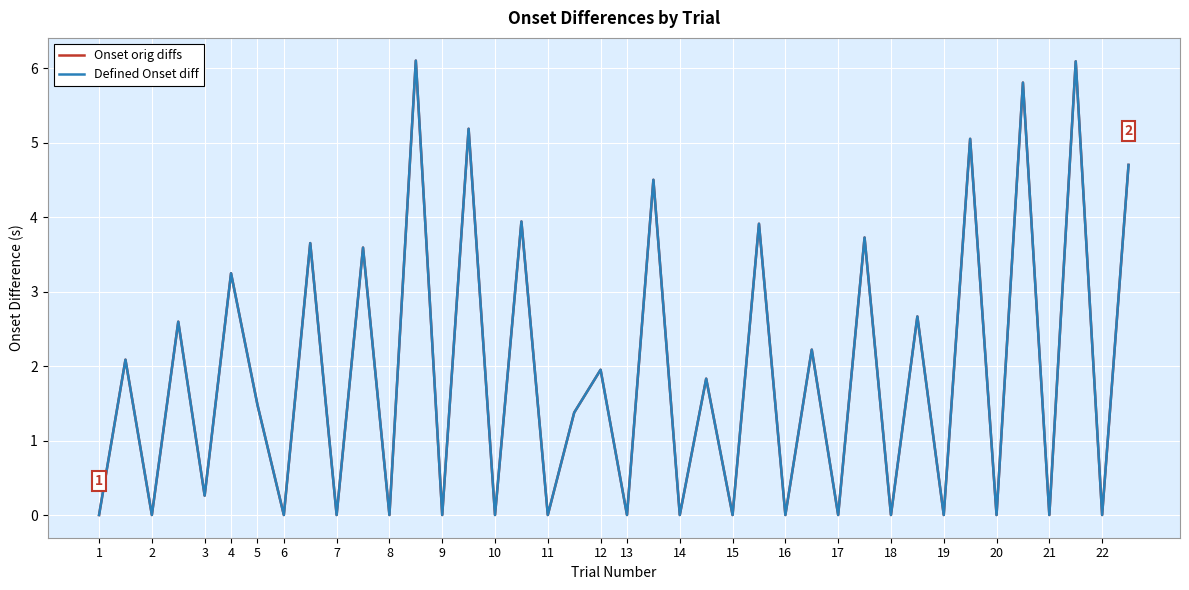

Which series has the widest spread of values?

Onset orig diffs